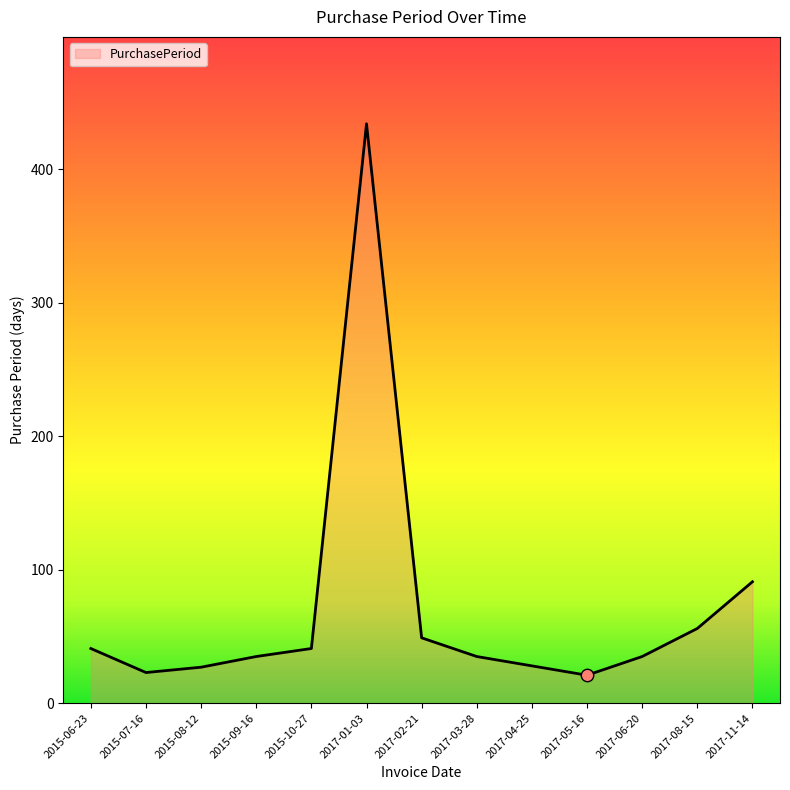

What is the change in value from 2015-07-16 to 2017-03-28?

+12